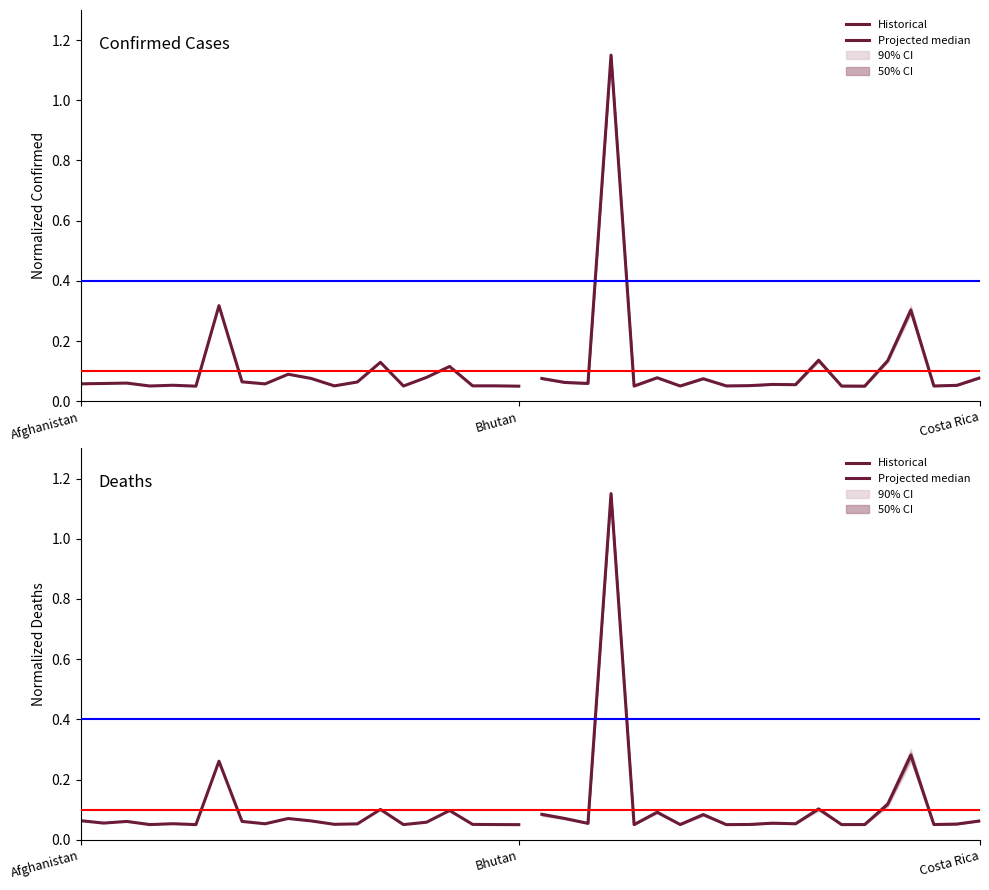

What is the value of the Historical point at the 12th from the left?

0.1